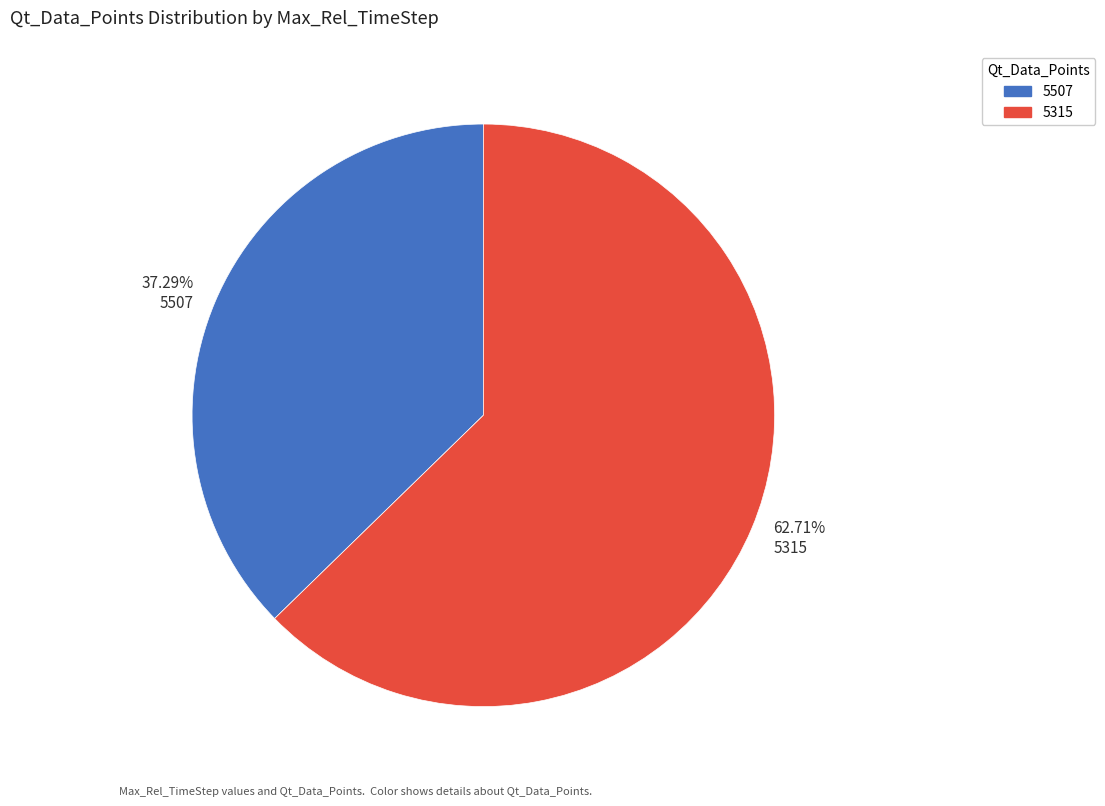

How many slices are in this pie chart?

2